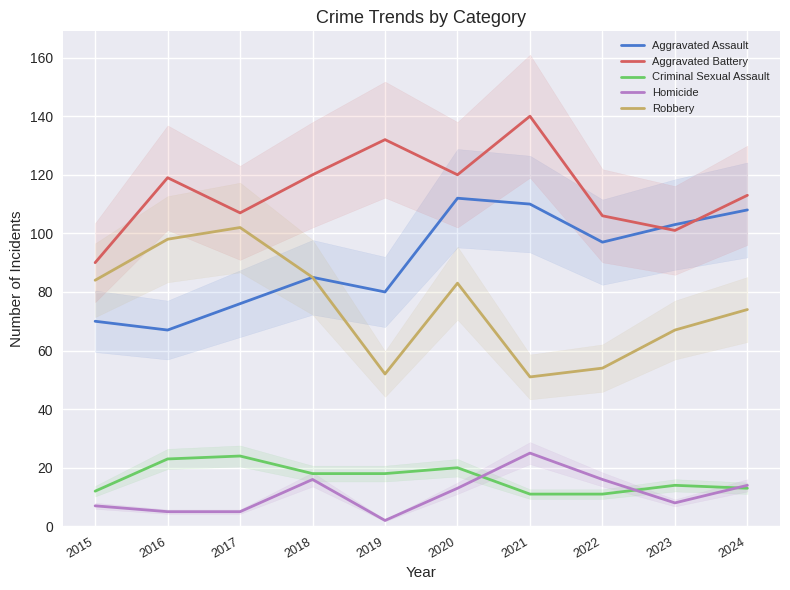

In Robbery, how many points are lower than both neighbors (excluding endpoints)?

2